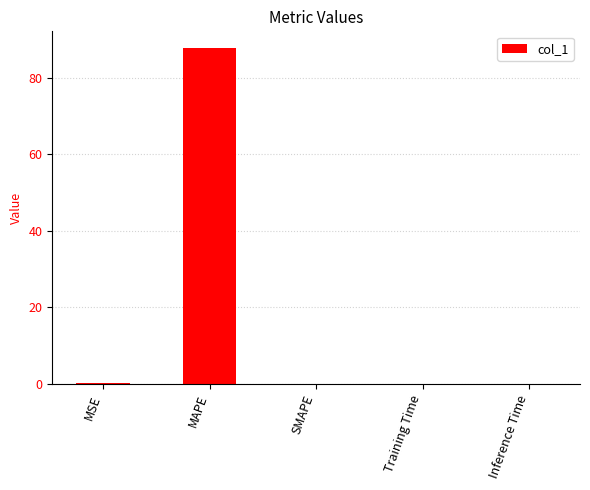

Are the bars horizontal?

No